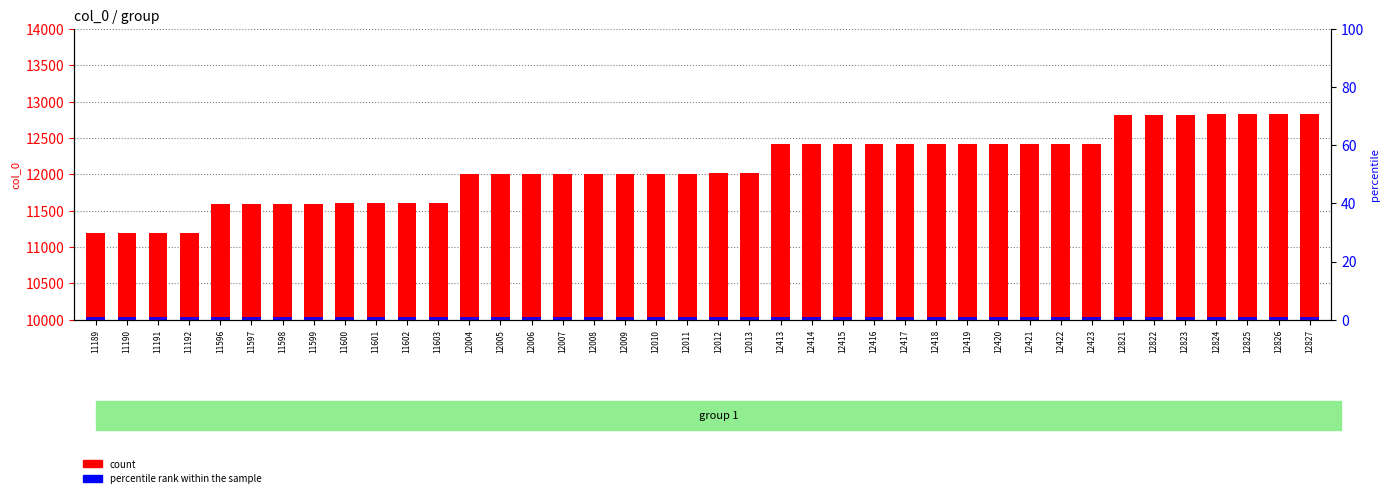

At which label does count first exceed 12012?

12013